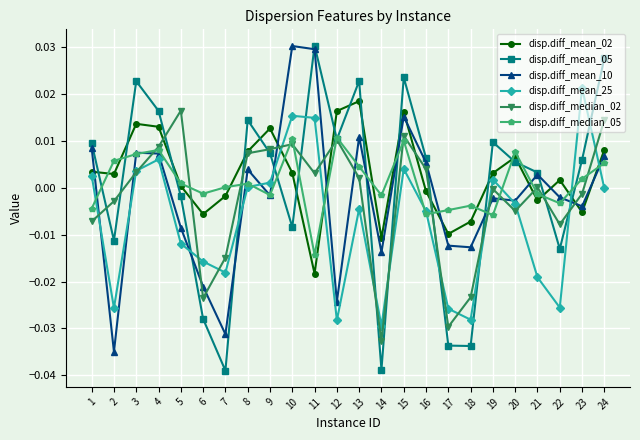

True or false: disp.diff_median_02 has more than 1 points higher than both neighbors.

True